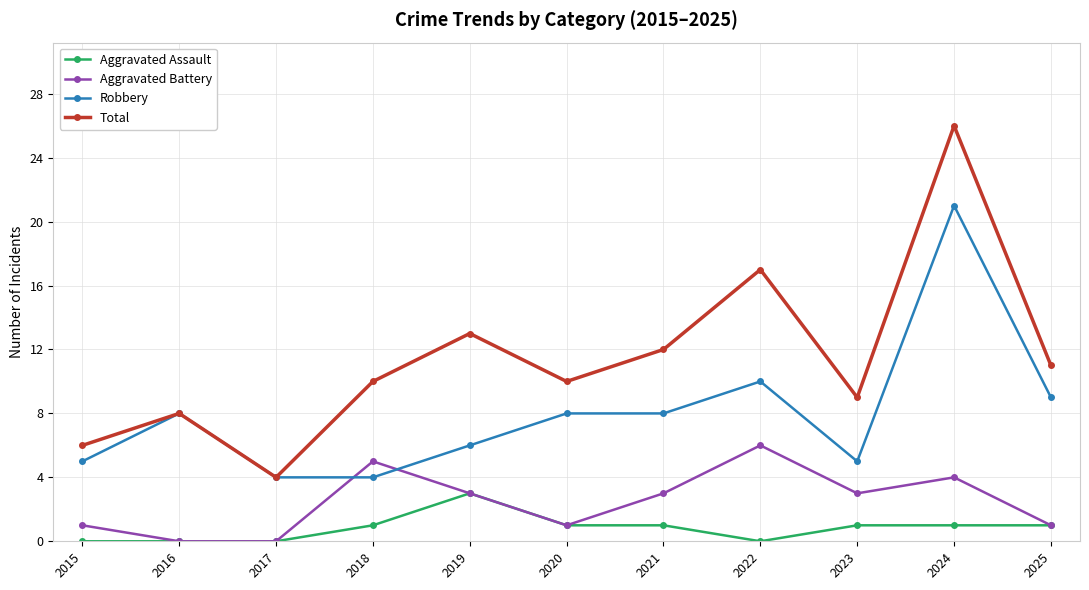

What is the average value of the Aggravated Battery series?

2